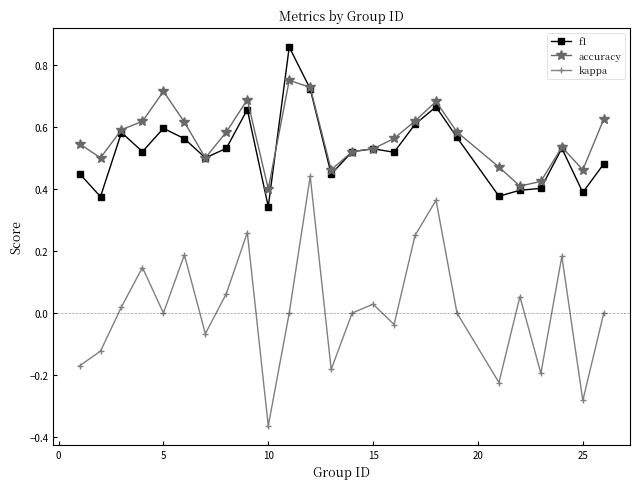

Rank the series by their maximum value, from highest to lowest.

f1, accuracy, kappa